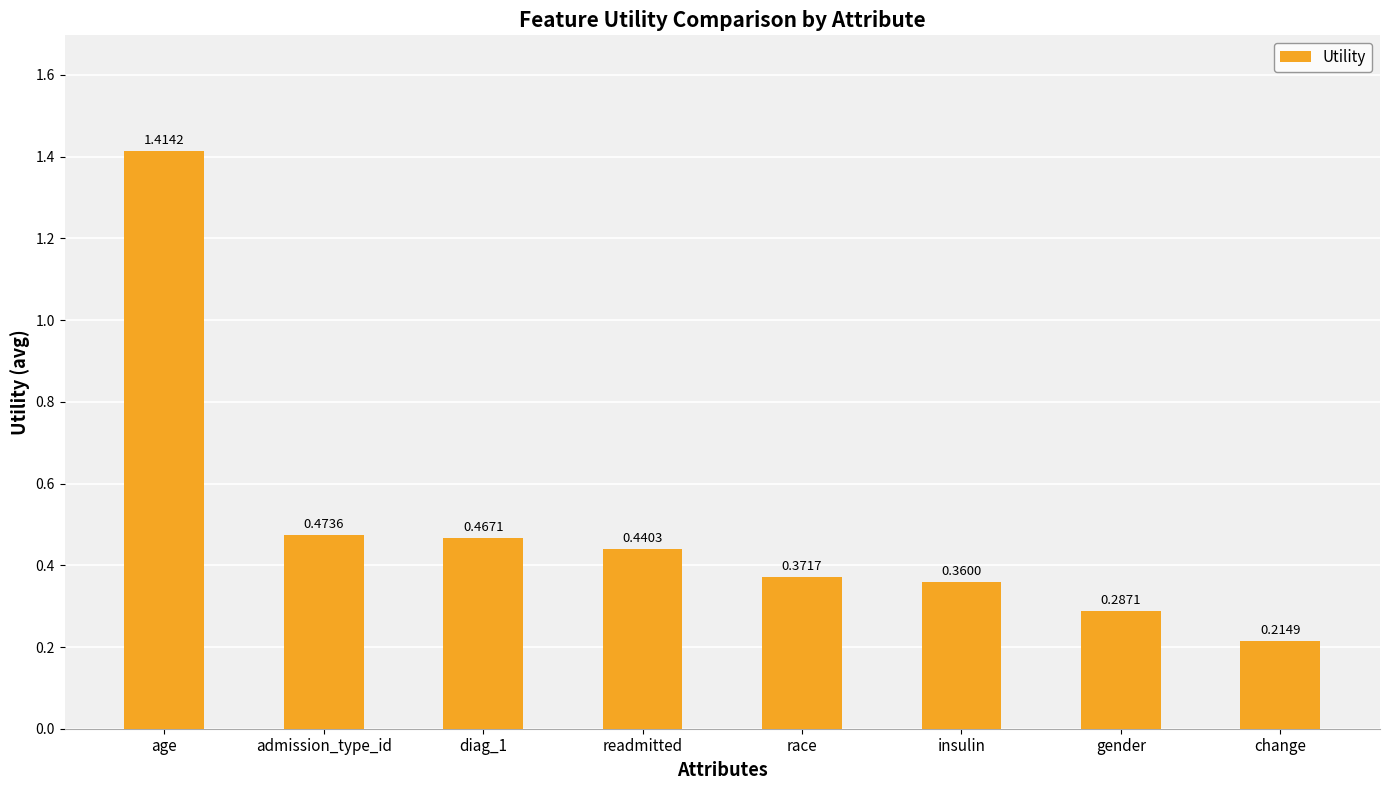

Which label corresponds to the largest value in the chart?

age